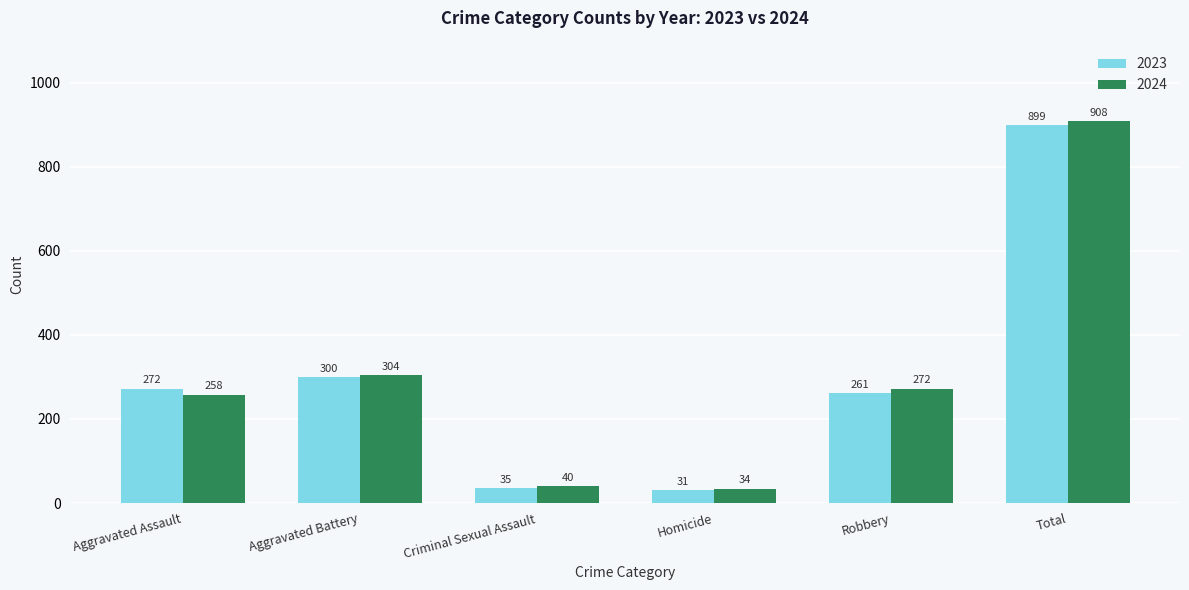

At which label does 2024 first exceed 272?

Aggravated Battery